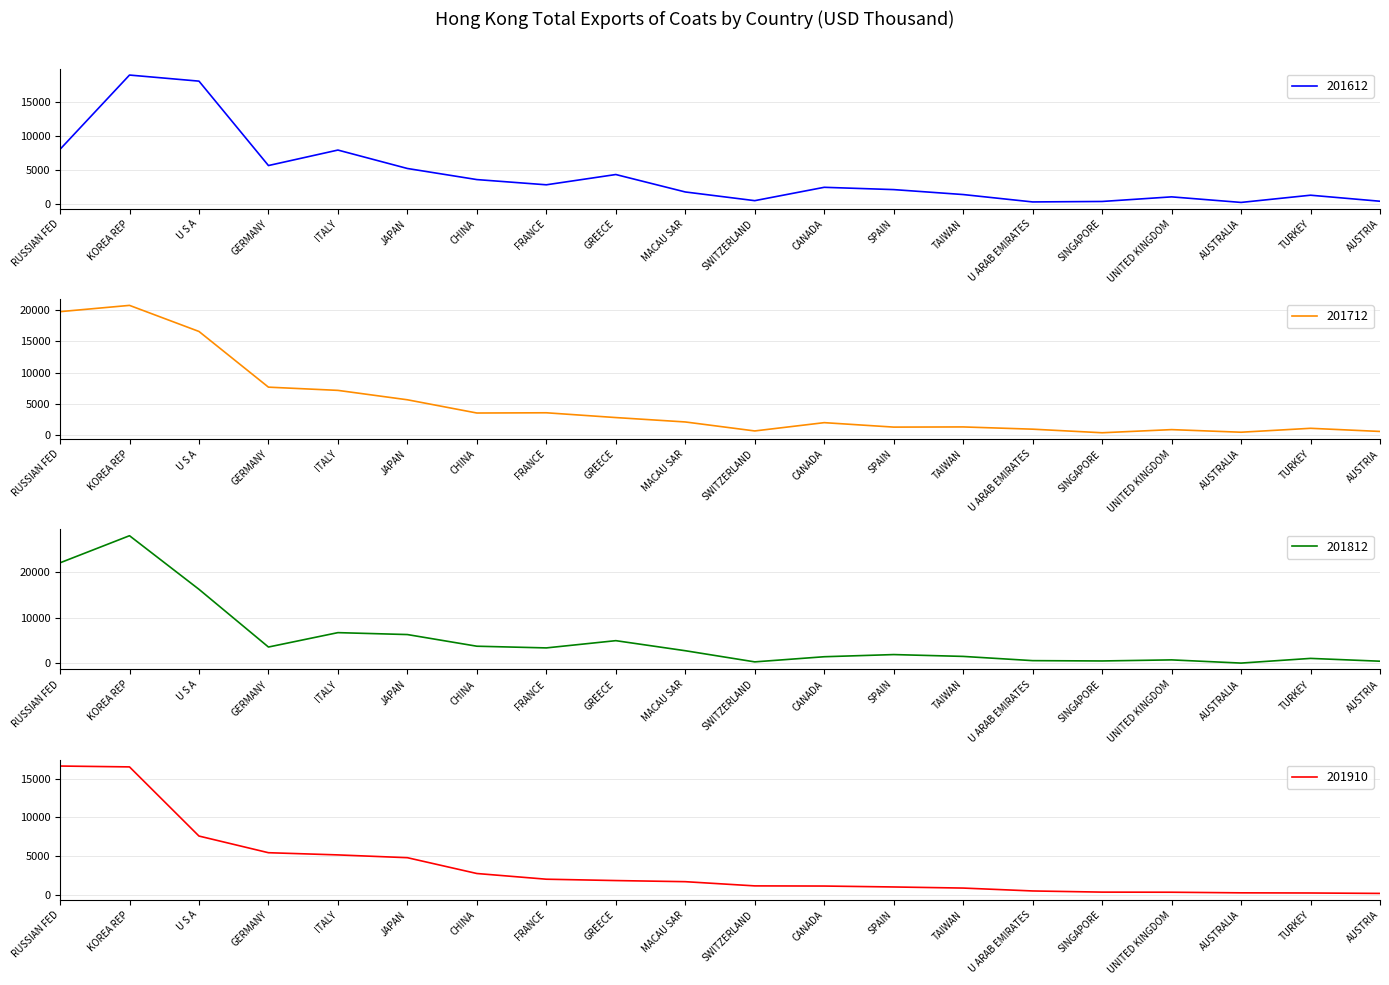

The 201612 series shows 2183.4 at JAPAN. True or false?

False